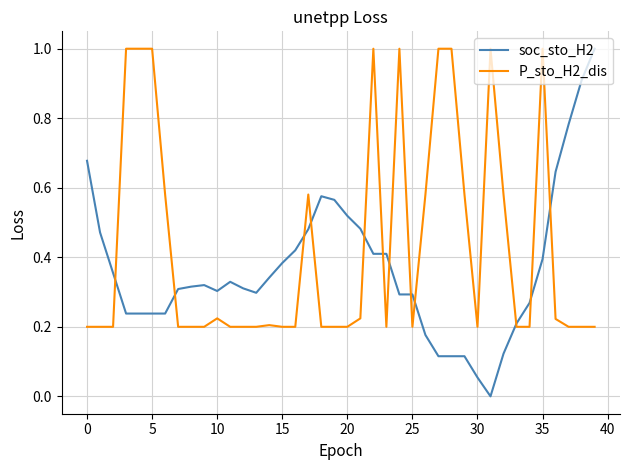

Which series has the largest total across all categories?

P_sto_H2_dis